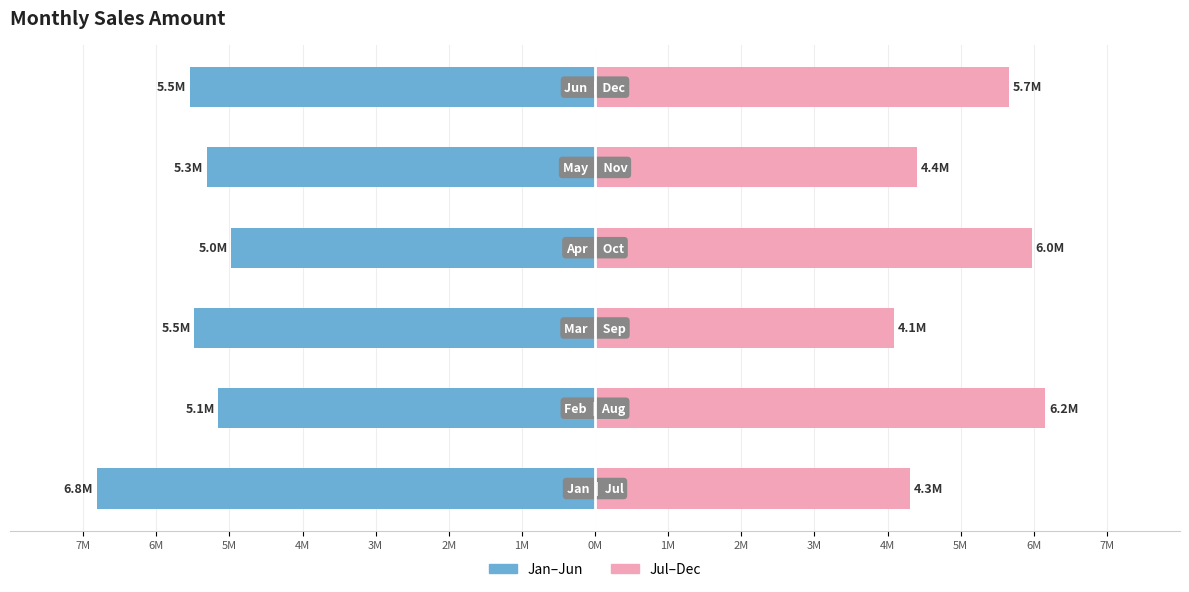

The Jan–Jun series shows -3.6 at 2M. True or false?

False